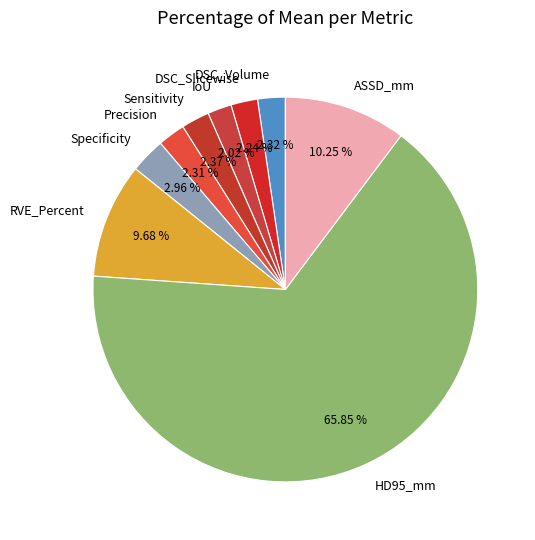

Between RVE_Percent and DSC_Volume, which is larger?

RVE_Percent